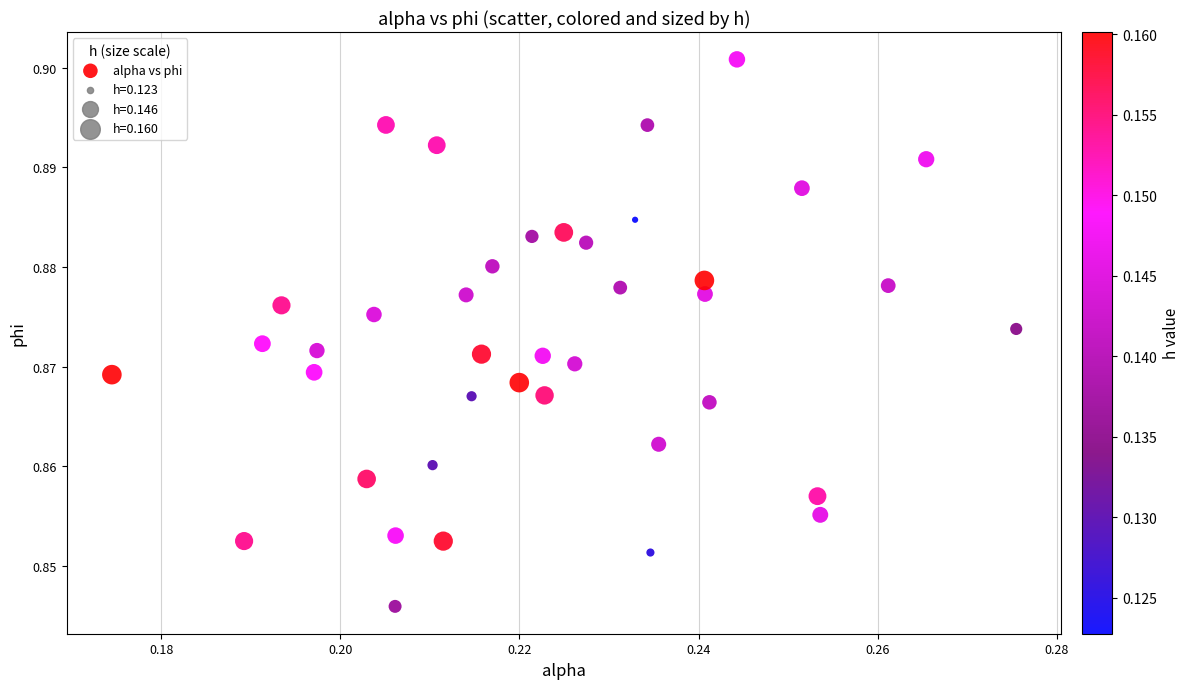

How many points are shown in the scatter plot?

40